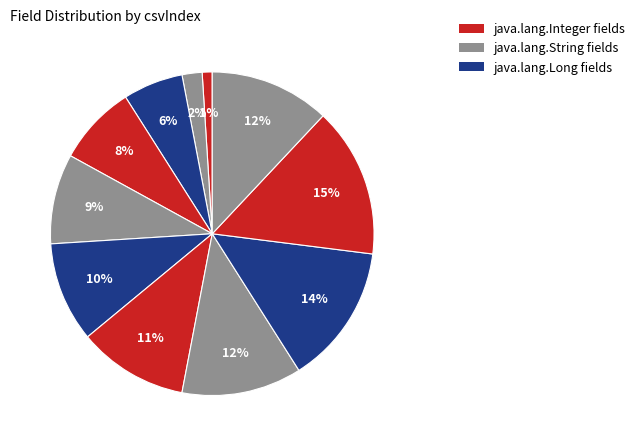

Does any single category account for the majority?

No